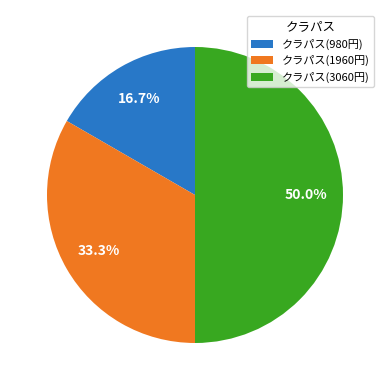

To the nearest percent, what percentage of the pie is クラパス(980円)?

17%